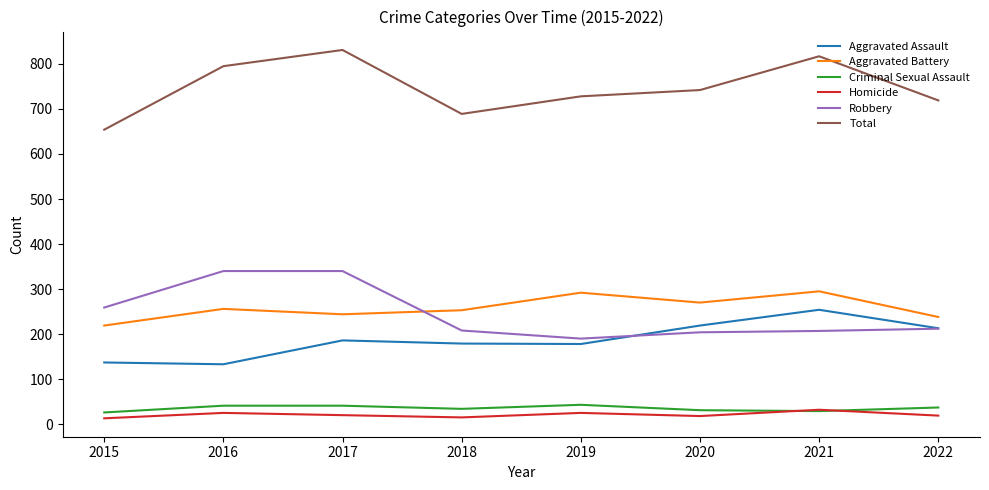

What is the spread (max minus min) of values at 2021?

788